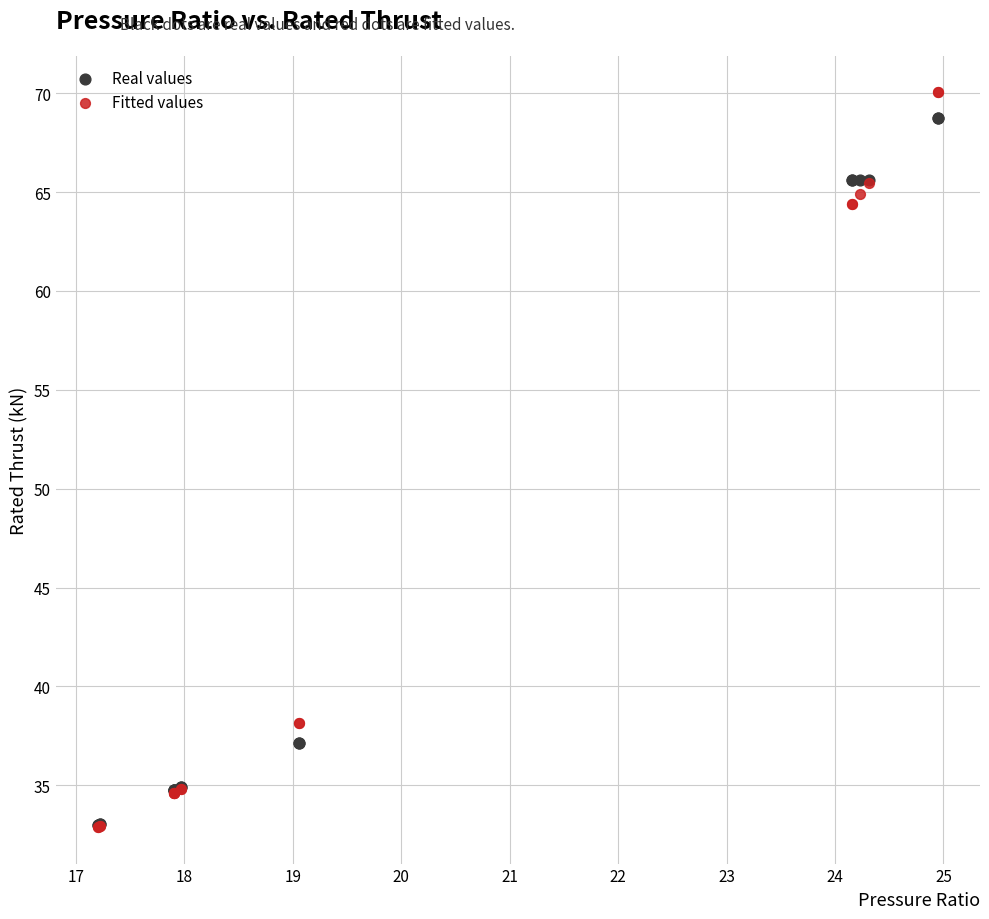

What are all the series names shown in the legend?

Real values, Fitted values